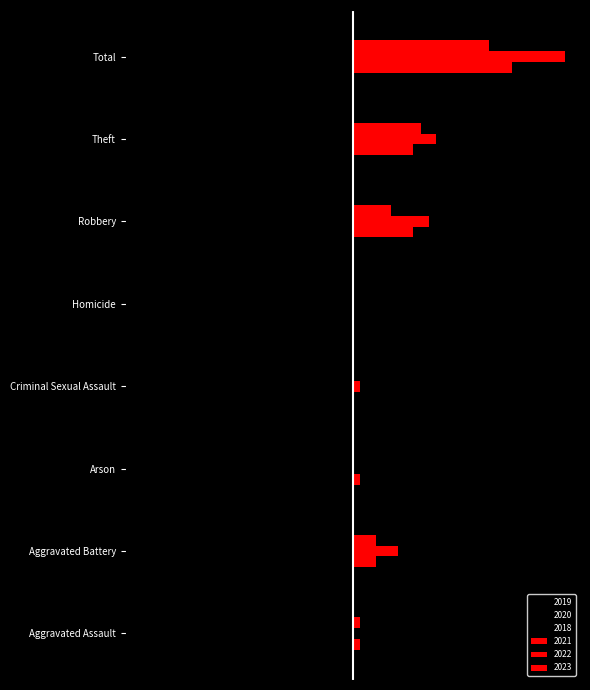

Where does the 2021 series first go above 3?

Robbery